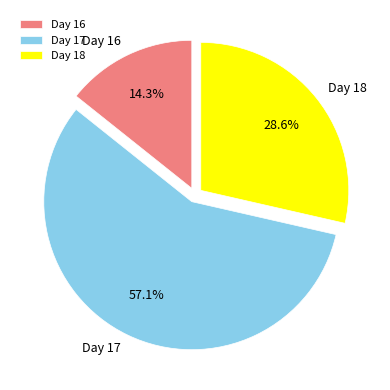

What is the ratio of the value at Day 18 to the value at Day 16?

2.0